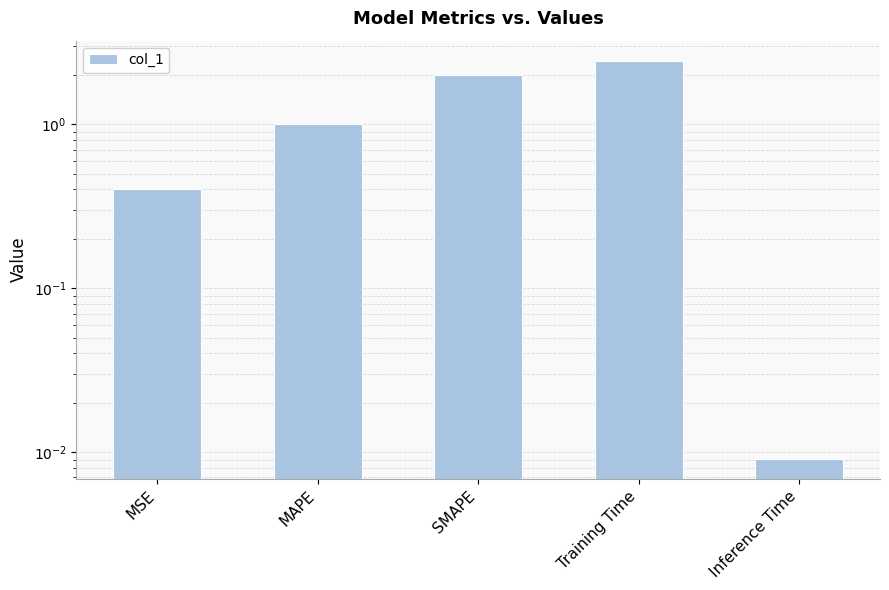

Reading left to right, transcribe all the data shown in this chart.

0.4	1.0	2.0	2.4	0.0